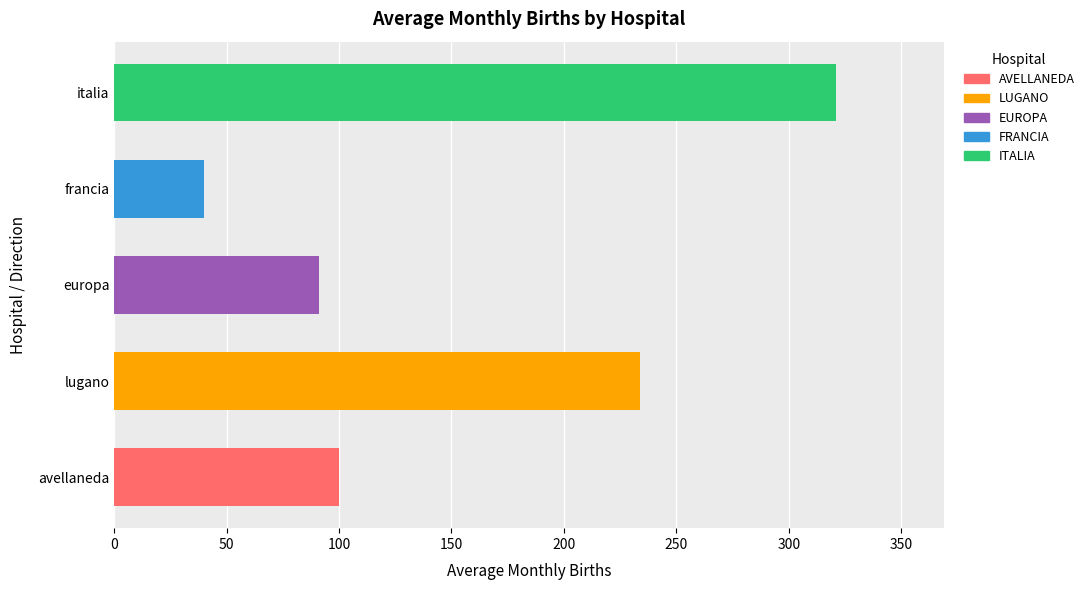

The chart shows a value of 131 at lugano. True or false?

False